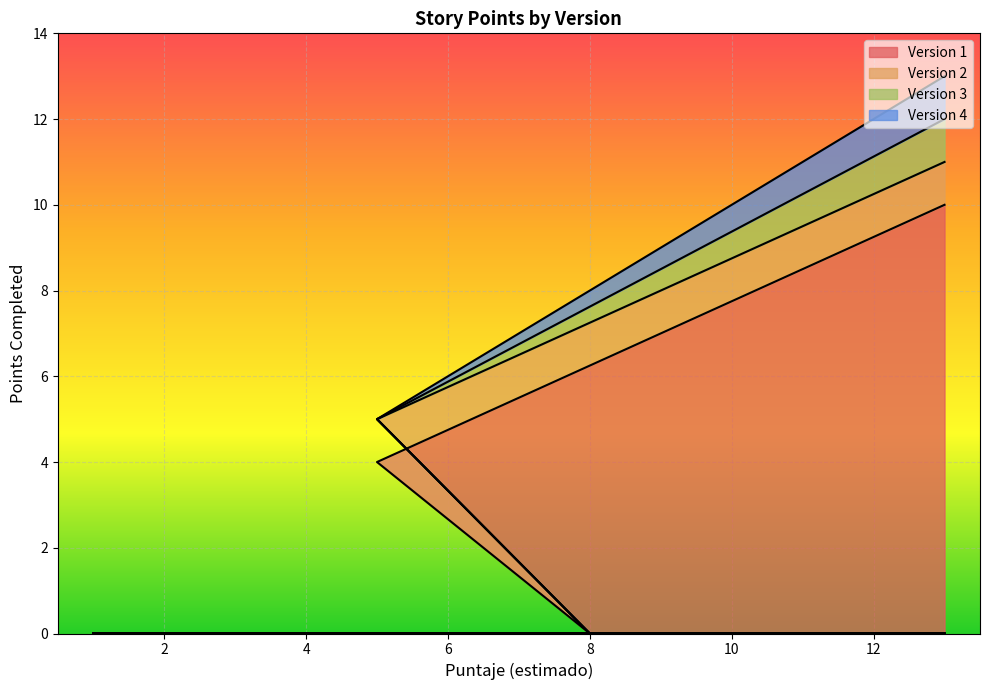

How many Version 4 values are between 0 and 1?

32